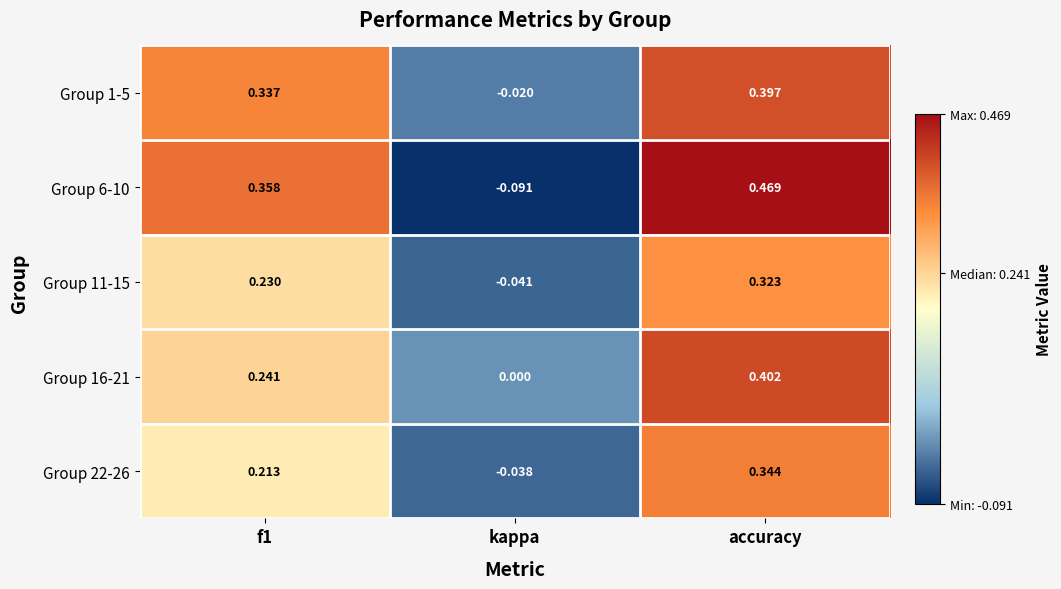

At accuracy, list the series in order from smallest to largest.

Group 11-15, Group 22-26, Group 1-5, Group 16-21, Group 6-10